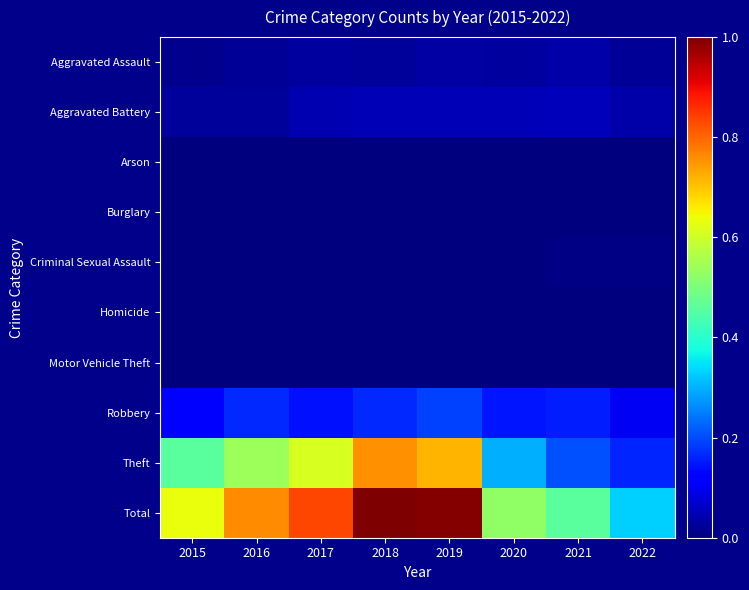

Reading left to right, what are all the values shown in this chart?

Aggravated Assault: 2015=0.0	2016=0.0	2017=0.0	2018=0.0	2019=0.0	2020=0.0	2021=0.0	2022=0.0
Aggravated Battery: 2015=0.0	2016=0.0	2017=0.0	2018=0.0	2019=0.0	2020=0.0	2021=0.1	2022=0.0
Arson: 2015=0.0	2016=0.0	2017=0.0	2018=0.0	2019=0.0	2020=0.0	2021=0.0	2022=0.0
Burglary: 2015=0.0	2016=0.0	2017=0.0	2018=0.0	2019=0.0	2020=0.0	2021=0.0	2022=0.0
Criminal Sexual Assault: 2015=0.0	2016=0.0	2017=0.0	2018=0.0	2019=0.0	2020=0.0	2021=0.0	2022=0.0
Homicide: 2015=0.0	2016=0.0	2017=0.0	2018=0.0	2019=0.0	2020=0.0	2021=0.0	2022=0.0
Motor Vehicle Theft: 2015=0.0	2016=0.0	2017=0.0	2018=0.0	2019=0.0	2020=0.0	2021=0.0	2022=0.0
Robbery: 2015=0.1	2016=0.2	2017=0.1	2018=0.2	2019=0.2	2020=0.1	2021=0.2	2022=0.1
Theft: 2015=0.5	2016=0.5	2017=0.6	2018=0.8	2019=0.7	2020=0.3	2021=0.2	2022=0.2
Total: 2015=0.6	2016=0.8	2017=0.8	2018=1.0	2019=1.0	2020=0.5	2021=0.5	2022=0.3